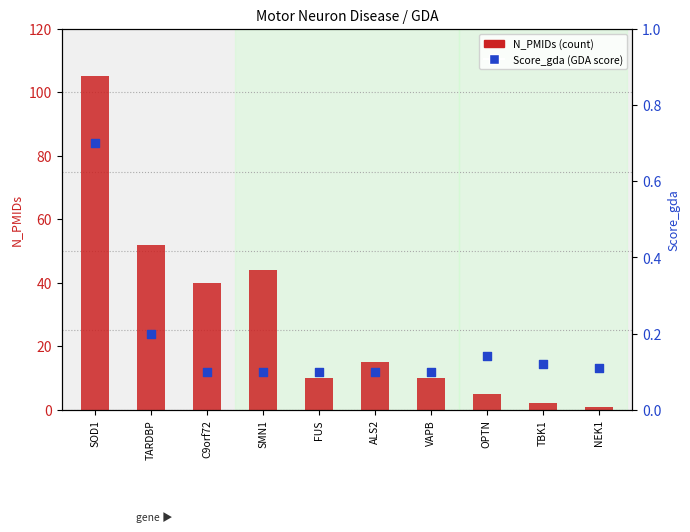

Which series contains the highest Y value?

N_PMIDs